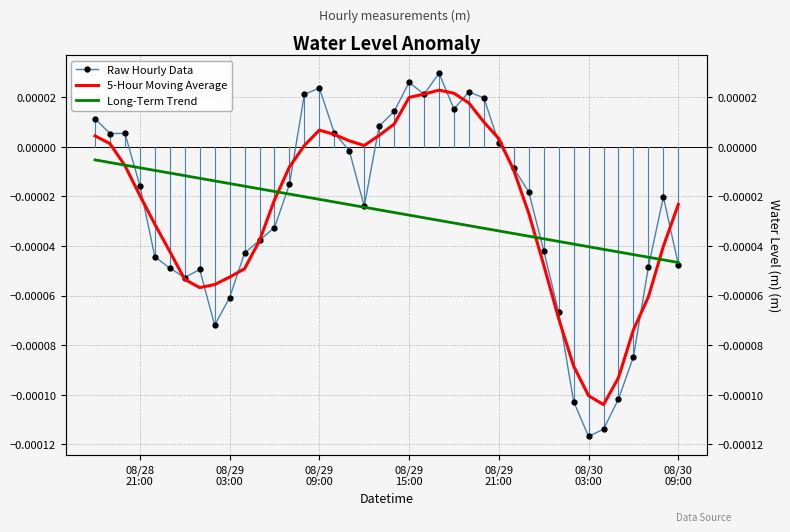

True or false: Raw Hourly Data and Long-Term Trend intersect in this chart.

True